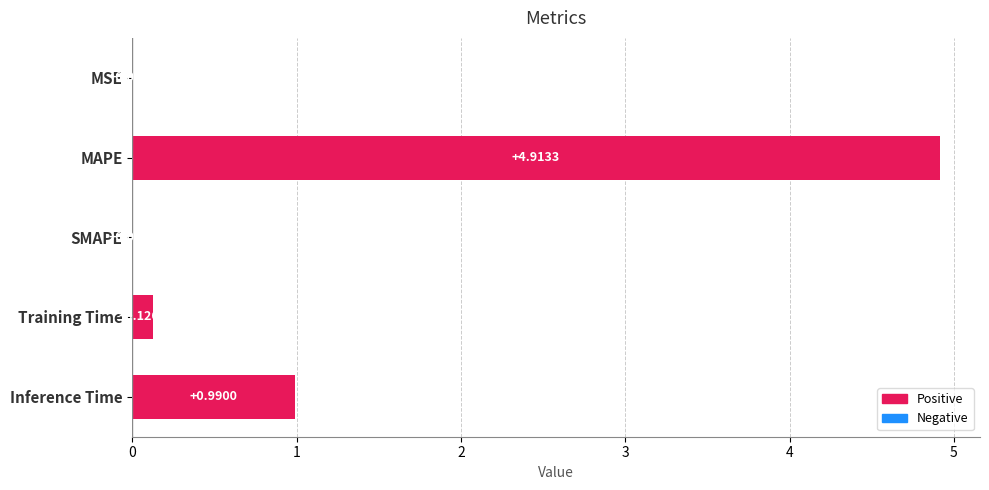

What is the sum of all values?

6.0